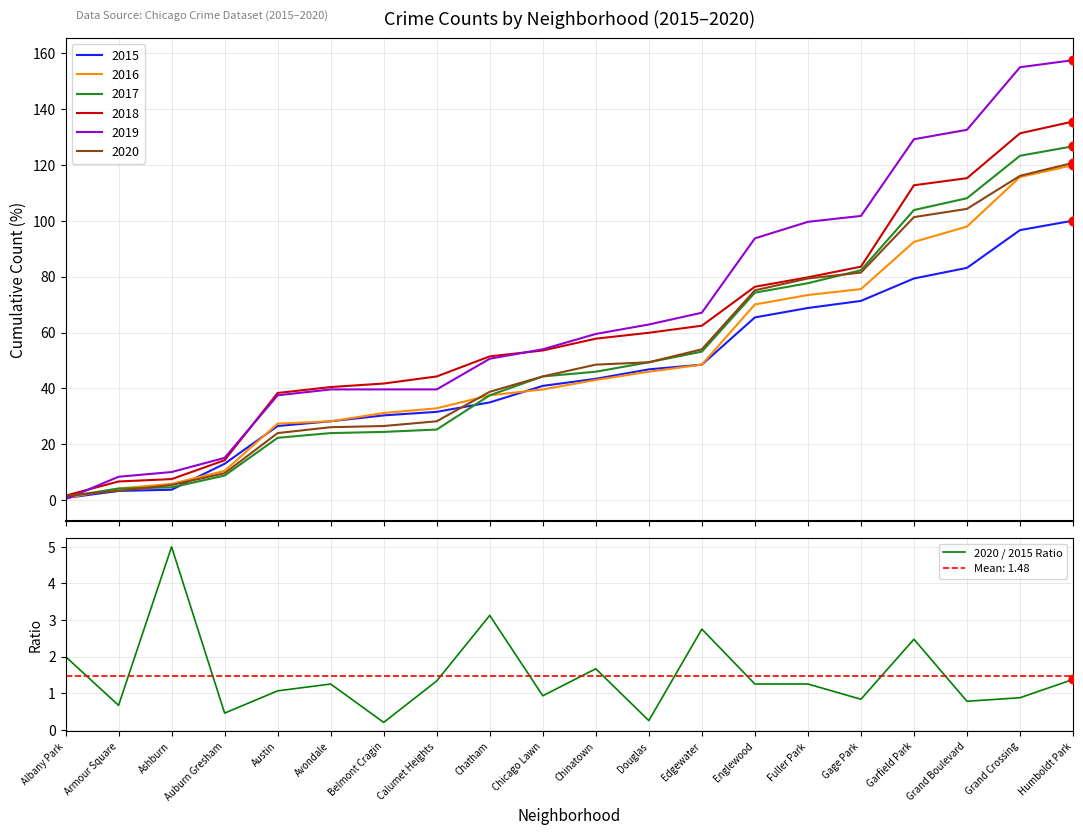

Between Albany Park and Chinatown, which is larger?

Albany Park